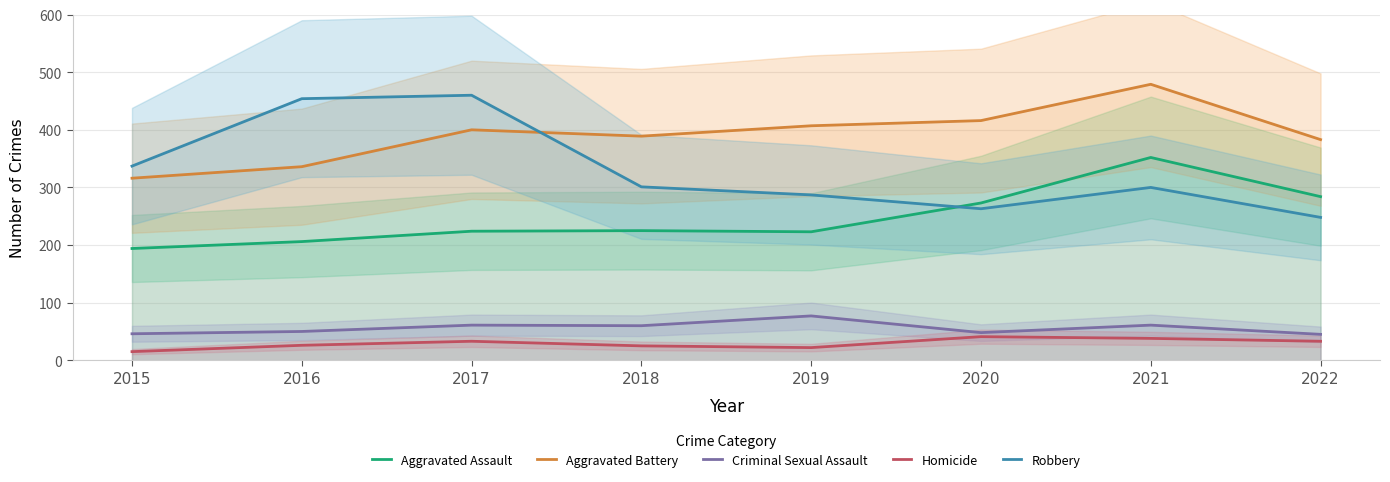

What is the sum of all Robbery values?

2650